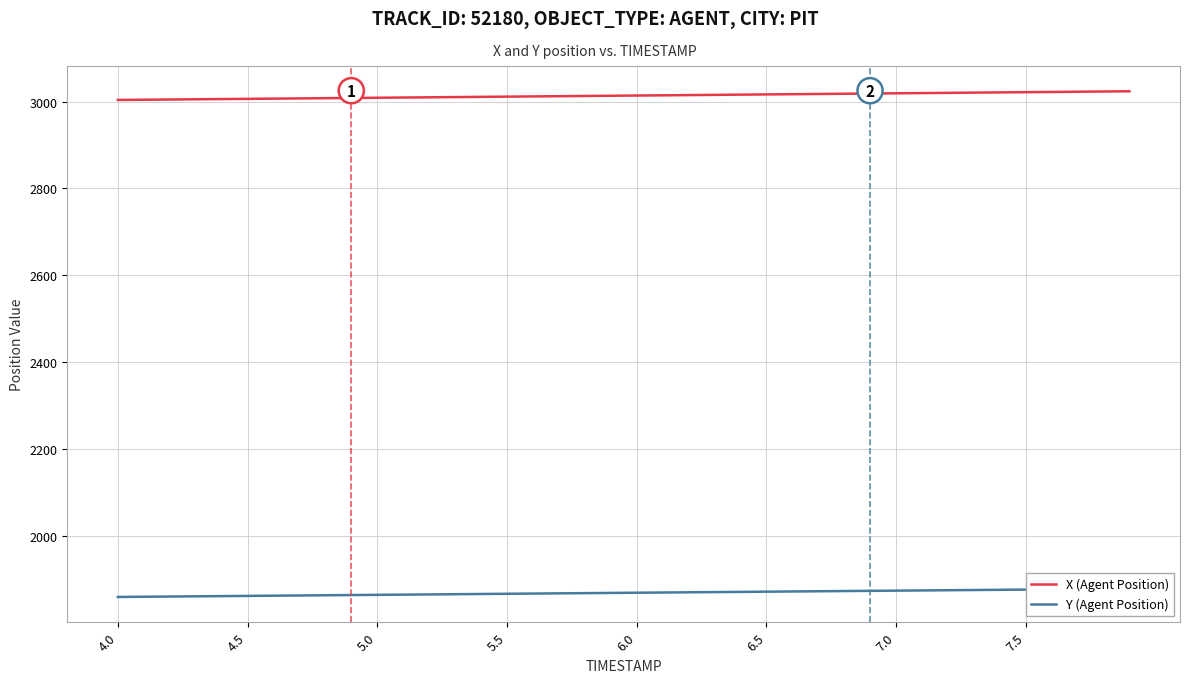

Is the value of Y (Agent Position) at 11 greater than the value of X (Agent Position) at 32?

No